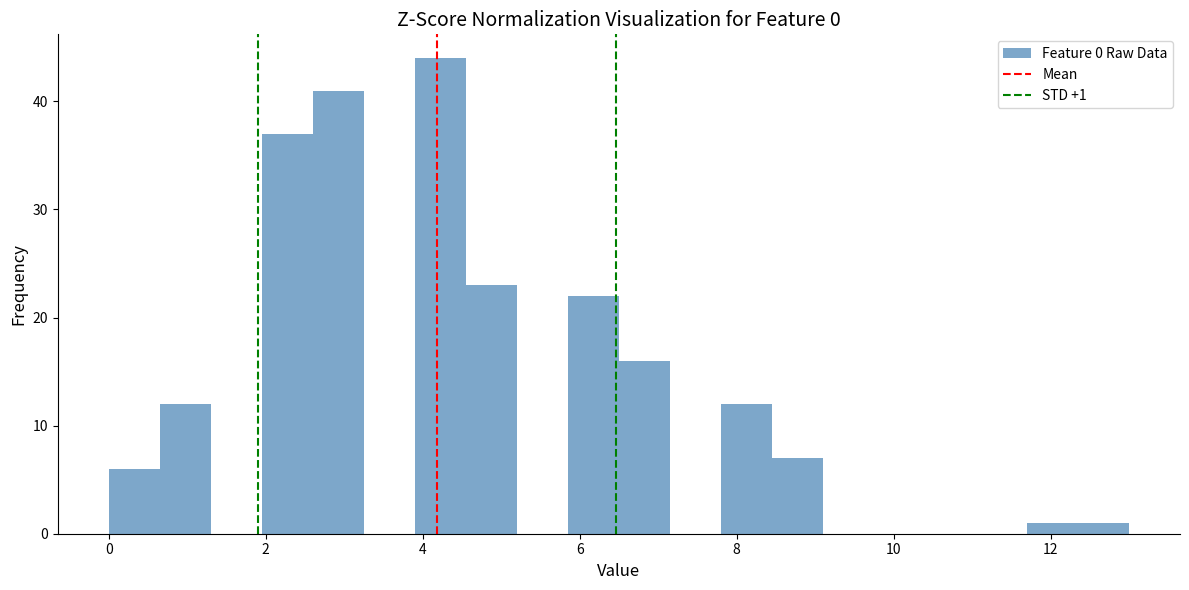

Read against the x-axis, roughly where is the centre of the tallest bar?

4.2